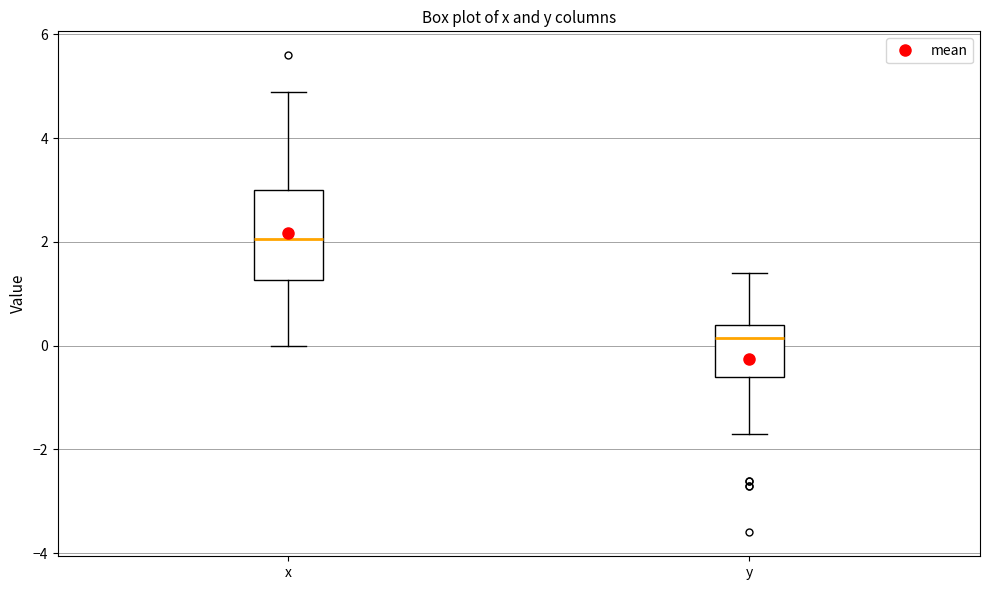

Reading left to right, transcribe this box plot: for each box, give where its median line is, the range the box spans, and where its two whiskers end, as read against the y-axis. The values are not printed on the chart, so give them approximately, as read against the axis.

x: median 2.0, box 1.2 to 3.0, whiskers 0.0 to 5.0
y: median 0.2, box -0.6 to 0.4, whiskers -1.6 to 1.4